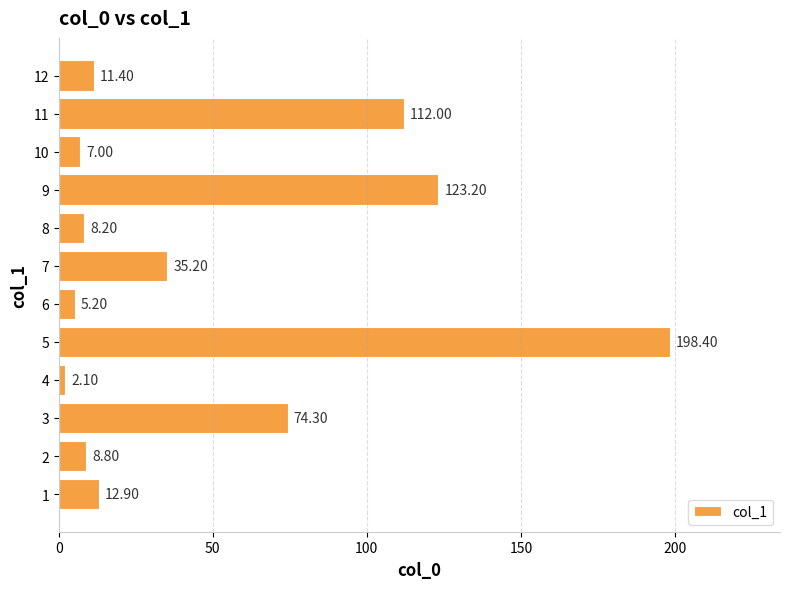

What is the difference between the maximum and minimum values?

196.3